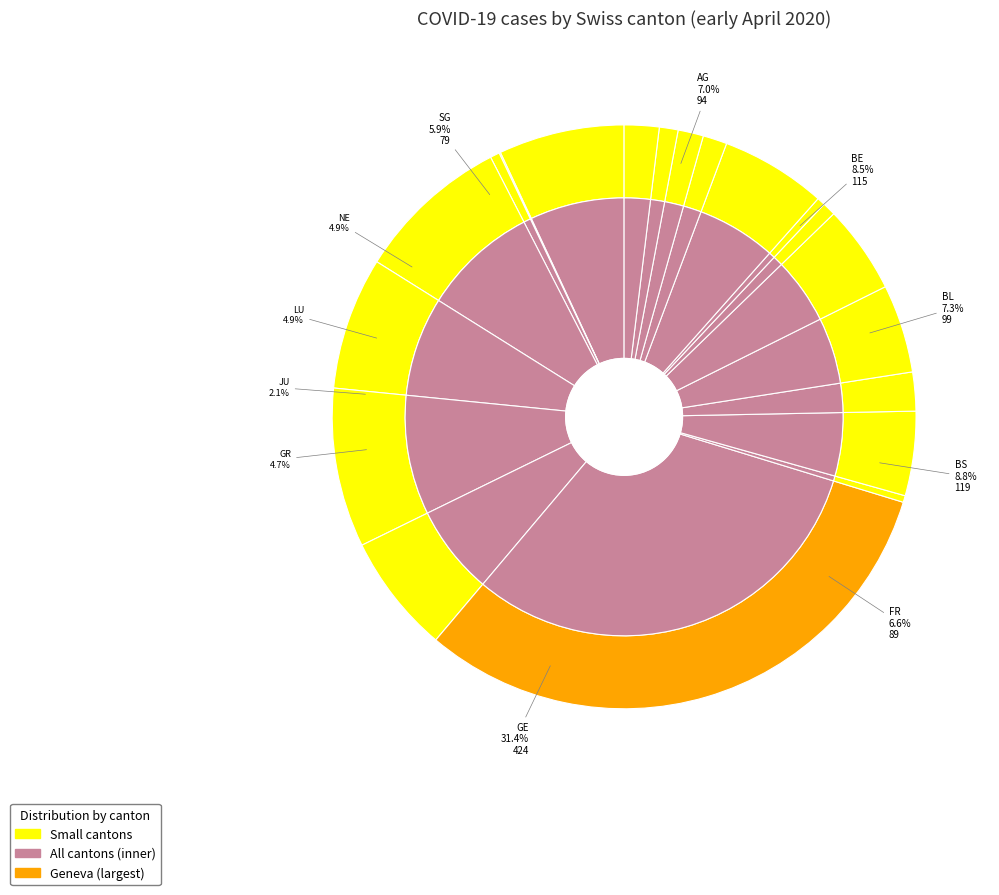

Is the sum of GL and SH greater than half?

No